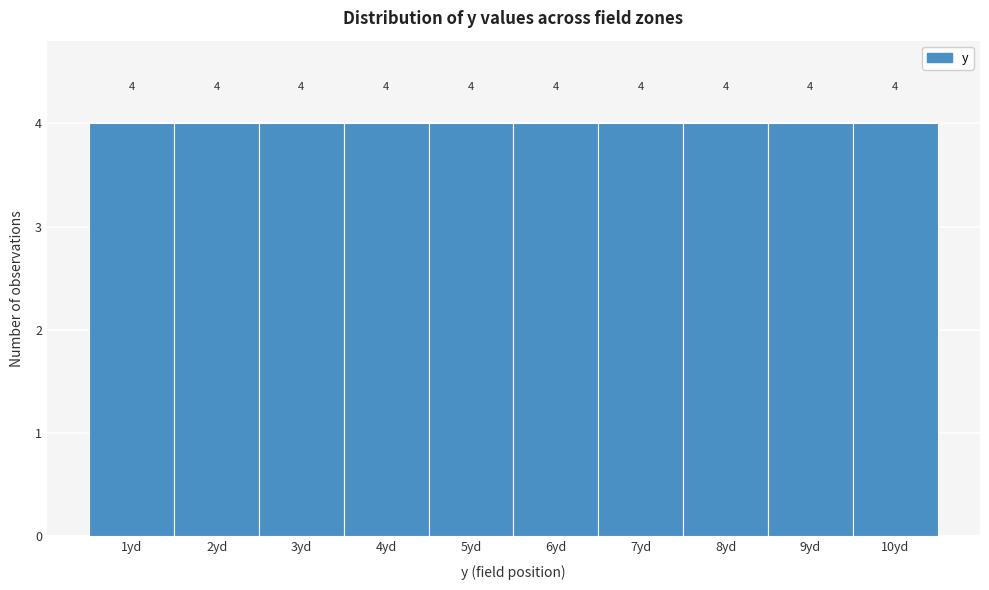

What is the height of the bar covering 1.5 to 2.5 on the x-axis?

4